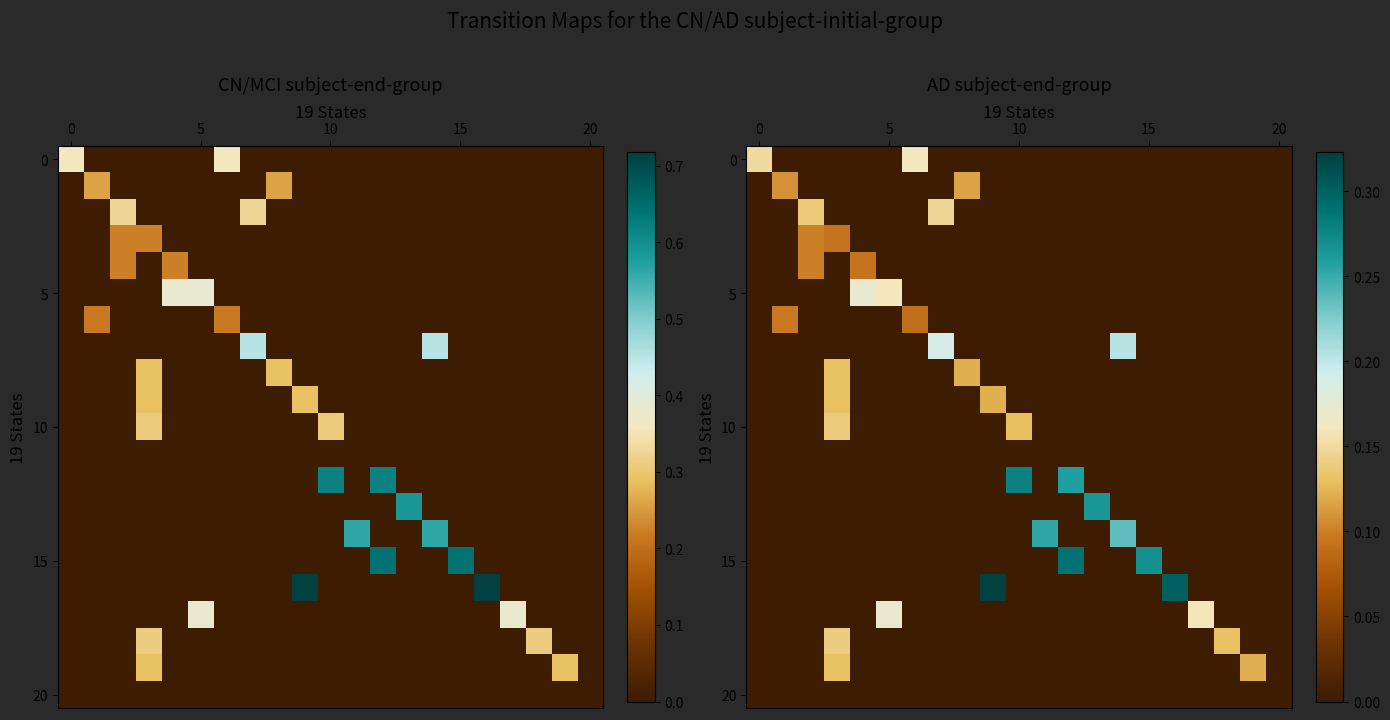

How many values in 10 are above zero?

2